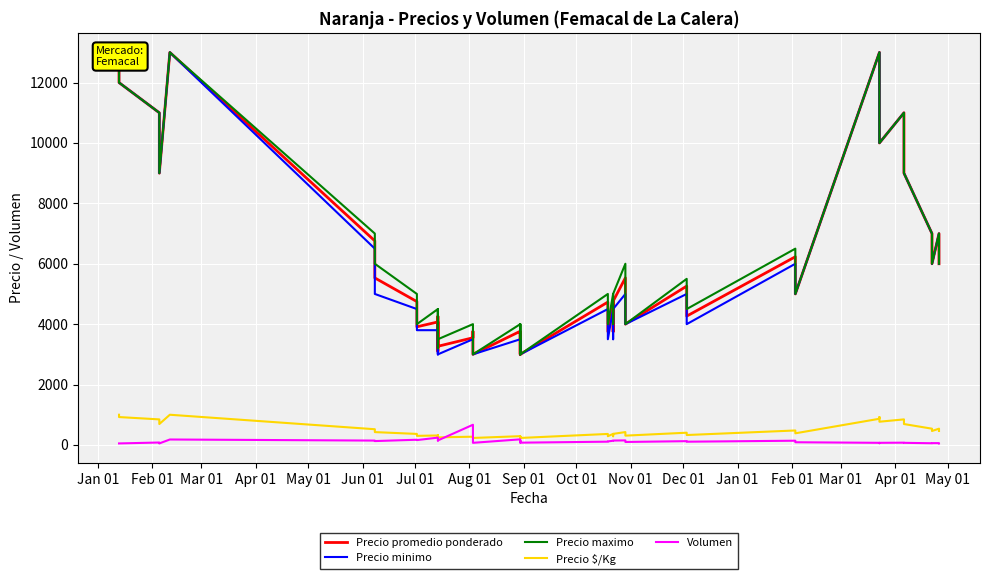

What is the average value of the Precio $/Kg series?

478